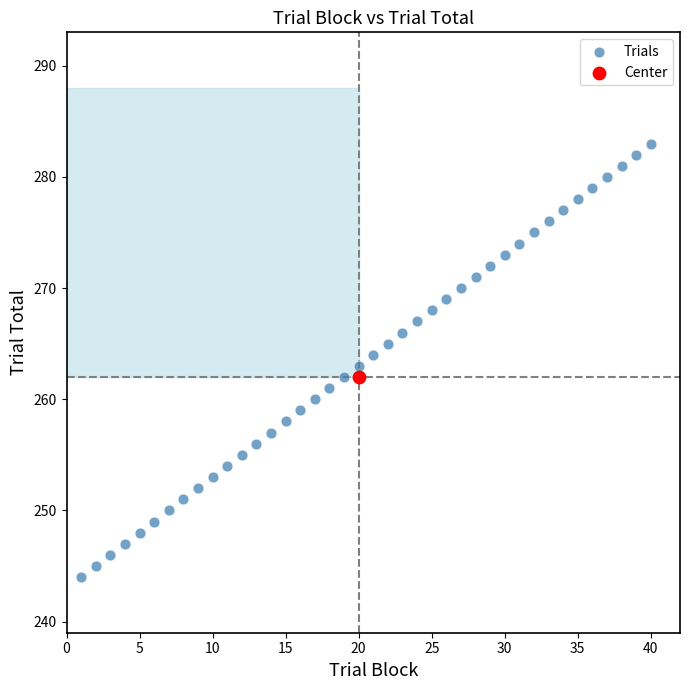

What are all the series names shown in the legend?

Trials, Center